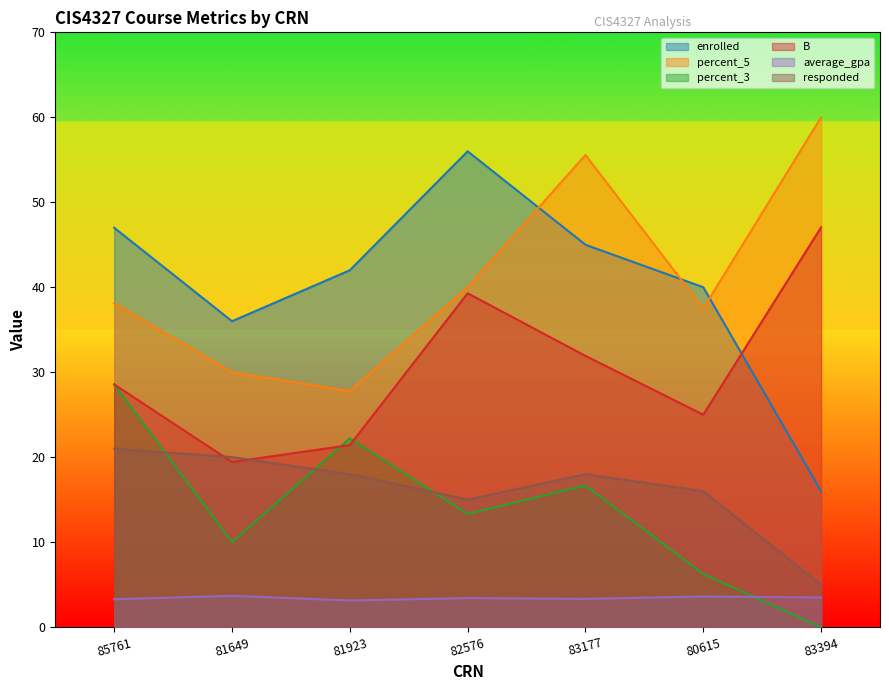

What is the label of the 6th point from the right?

81649